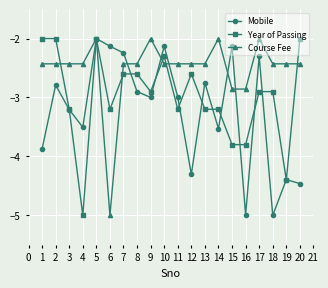

Between 9 and 19, which series saw the biggest shift?

Year of Passing